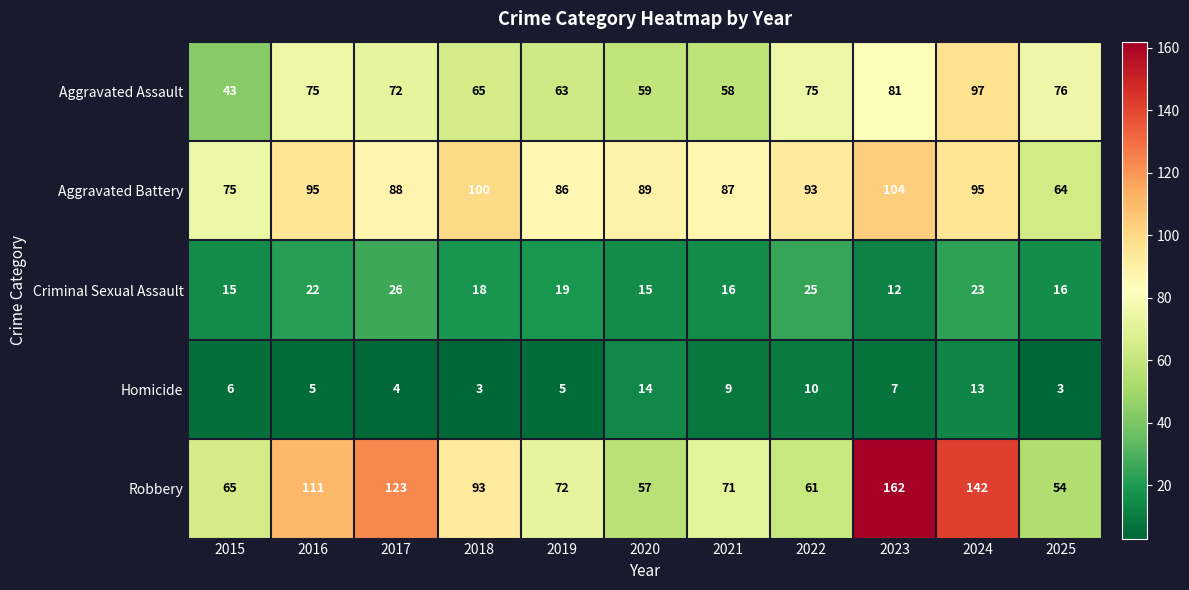

What is the sum of all Aggravated Battery values?

976